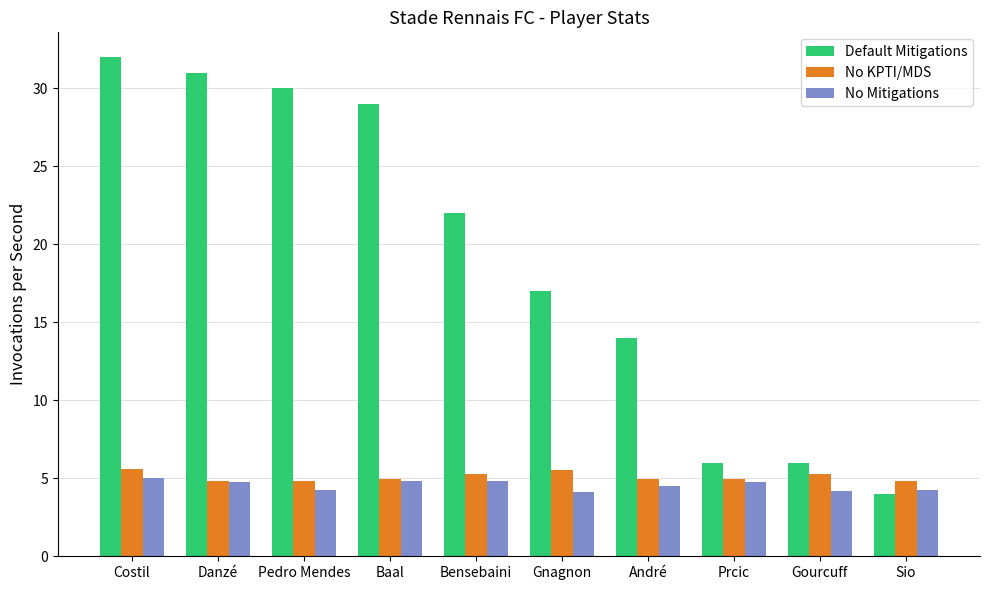

Which series has the widest spread of values?

Default Mitigations